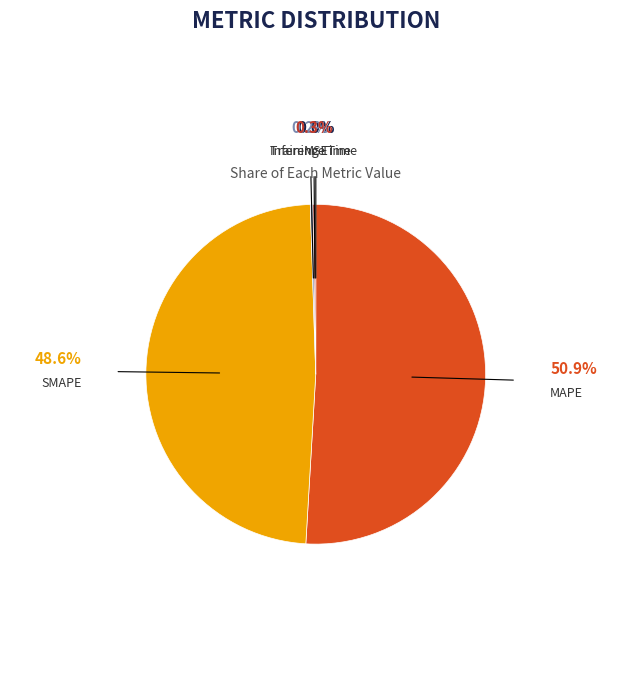

Is MAPE the majority of the pie?

Yes